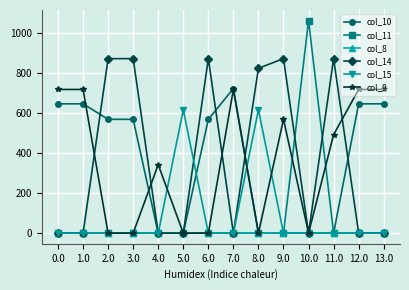

What is the approximate value of col_9 at 11.0?

491.5